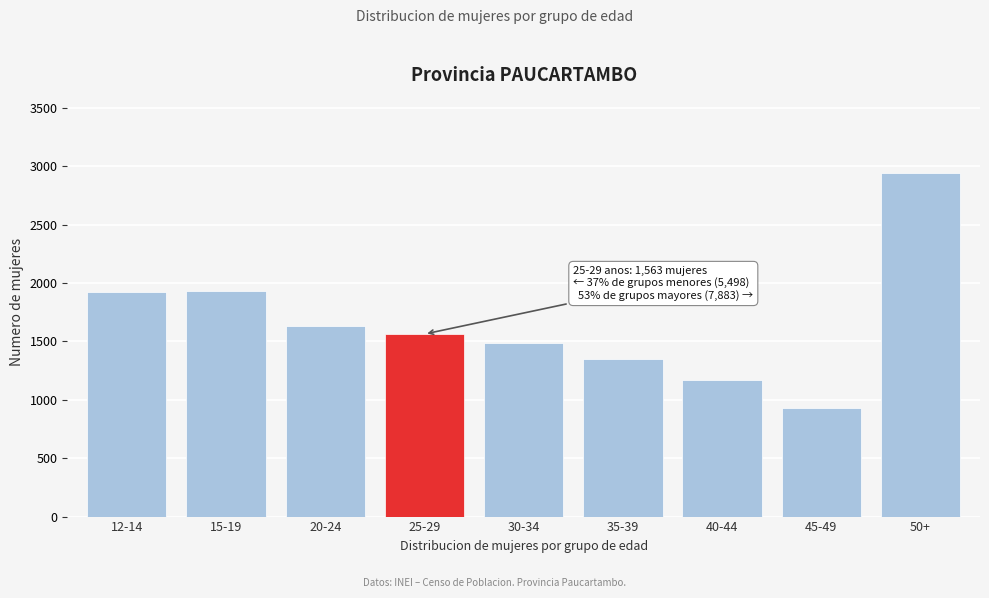

What is the value of the 2nd bar from the left?

1935